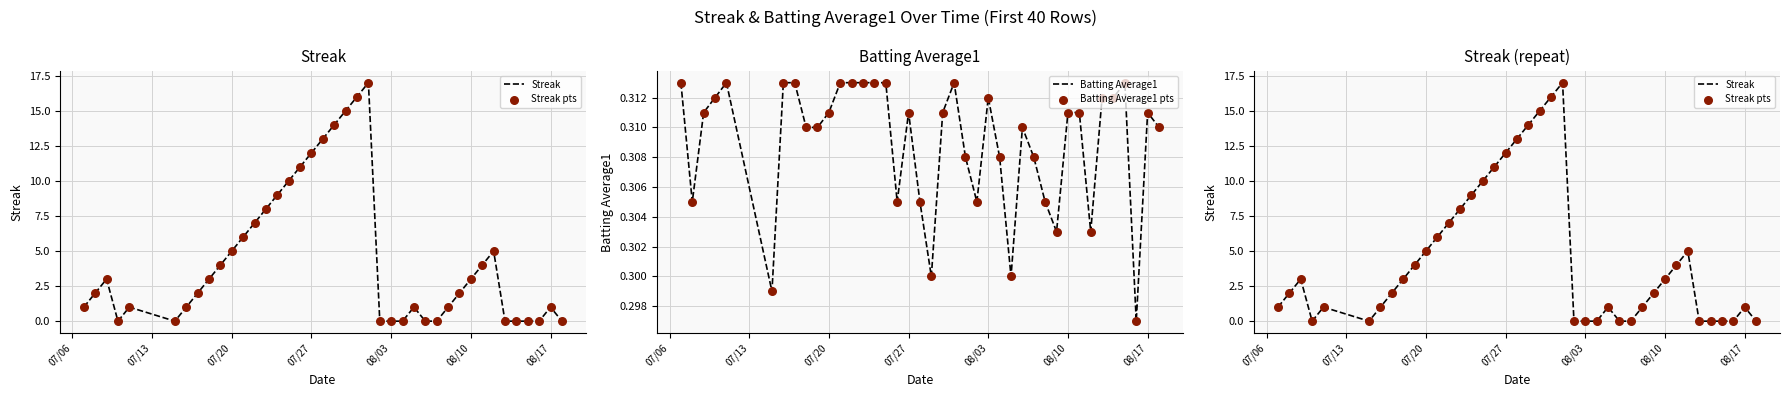

At how many categories does at least one series exceed 13?

4